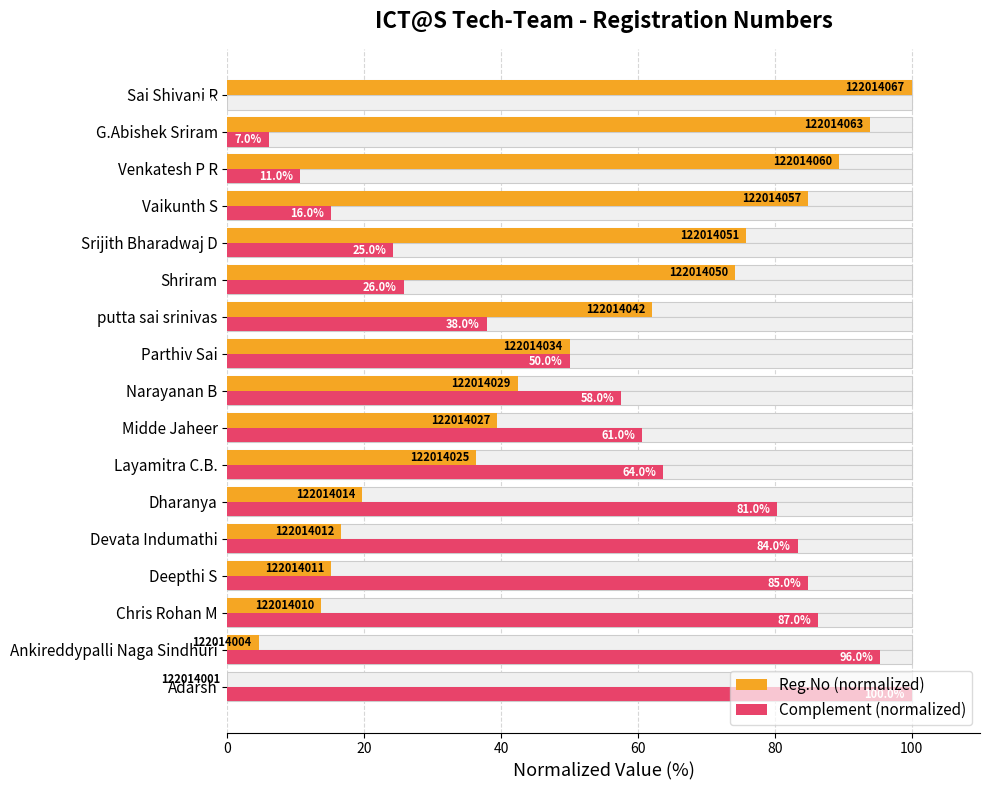

What are all the series names shown in the legend?

Reg.No (normalized), Complement (normalized)